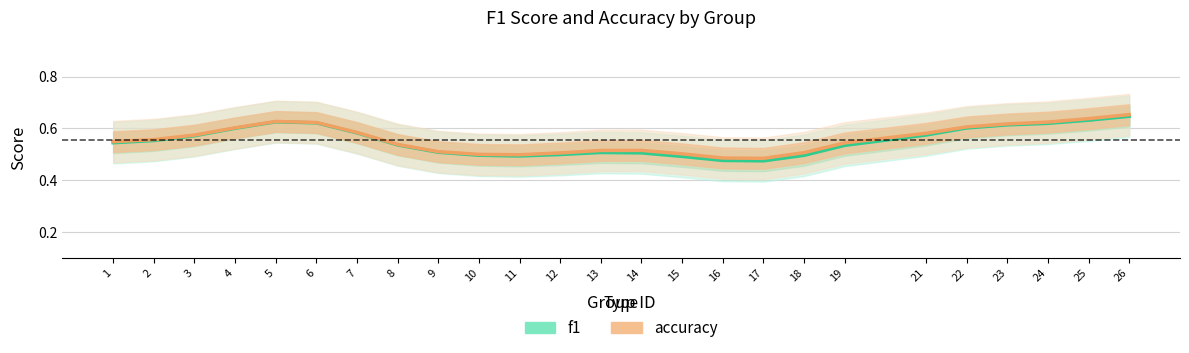

Rank the series by their maximum value, from lowest to highest.

f1, accuracy